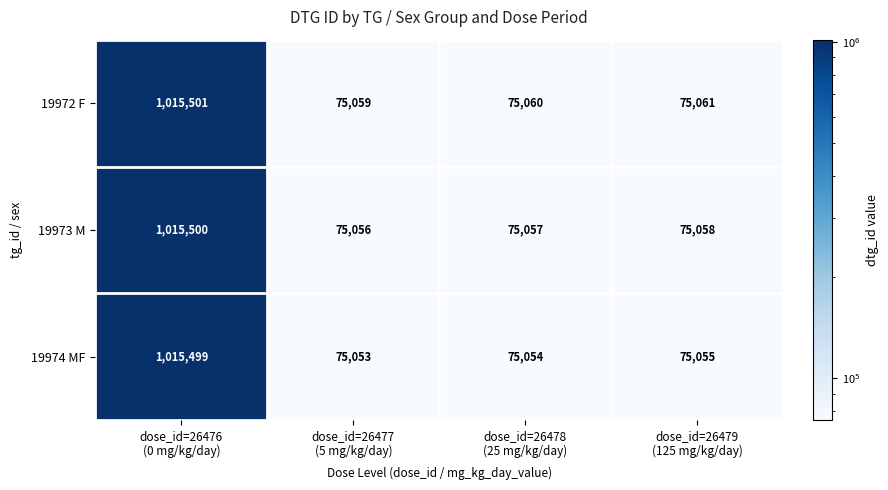

Reading left to right, extract all data points from this chart.

19972 F: 1015501	75059	75060	75061
19973 M: 1015500	75056	75057	75058
19974 MF: 1015499	75053	75054	75055